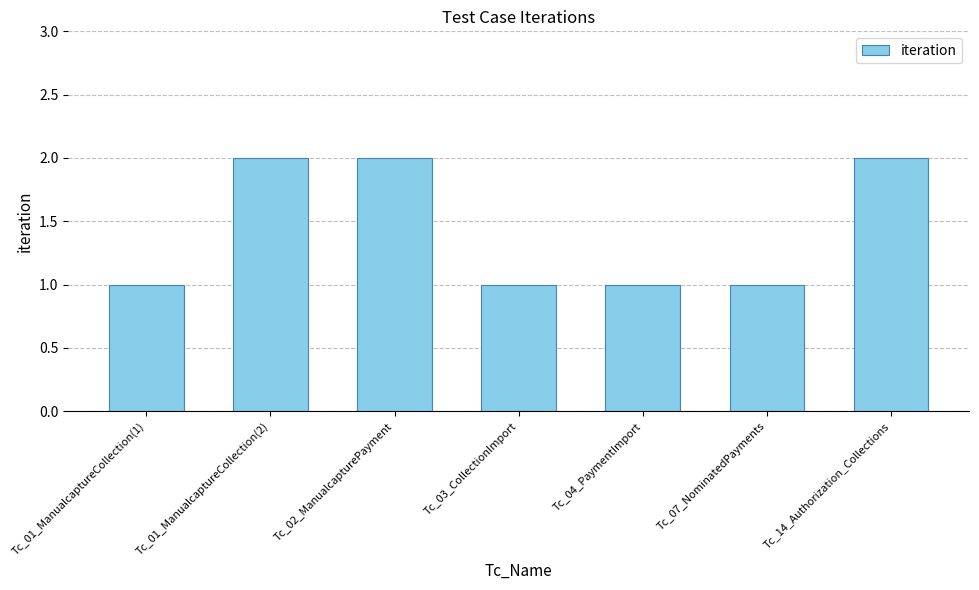

Between Tc_03_CollectionImport and Tc_01_ManualcaptureCollection(2), which is larger?

Tc_01_ManualcaptureCollection(2)